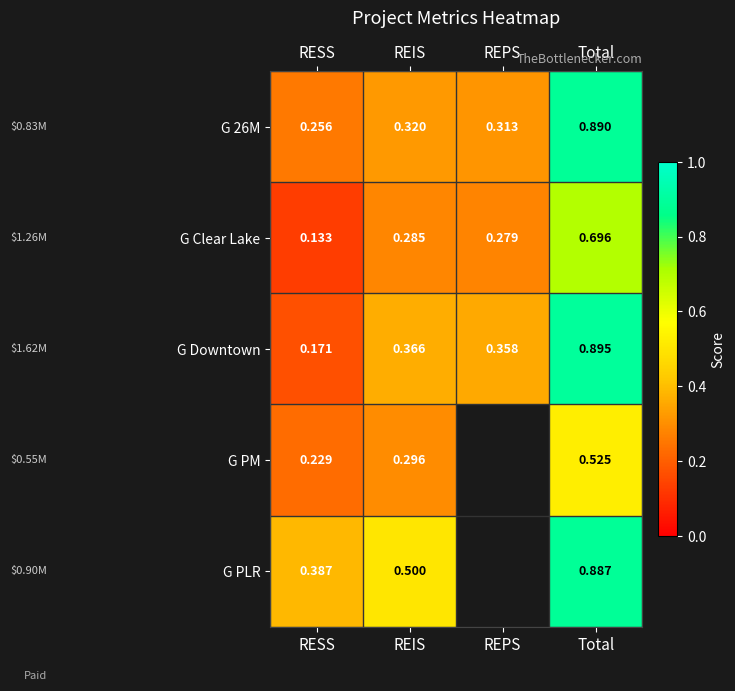

Which category has the highest value in the G Downtown series?

Total